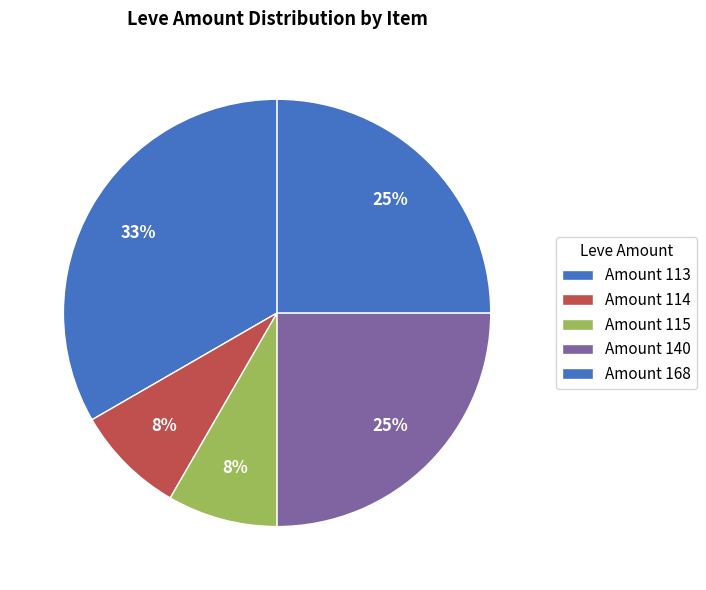

Count the number of slices in the pie.

5